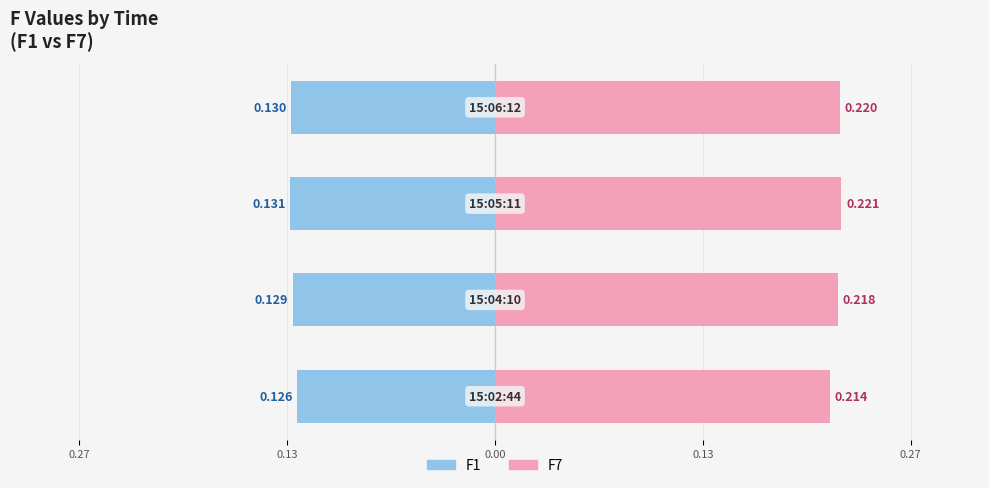

The F7 series shows 0.0 at 0.27. True or false?

False